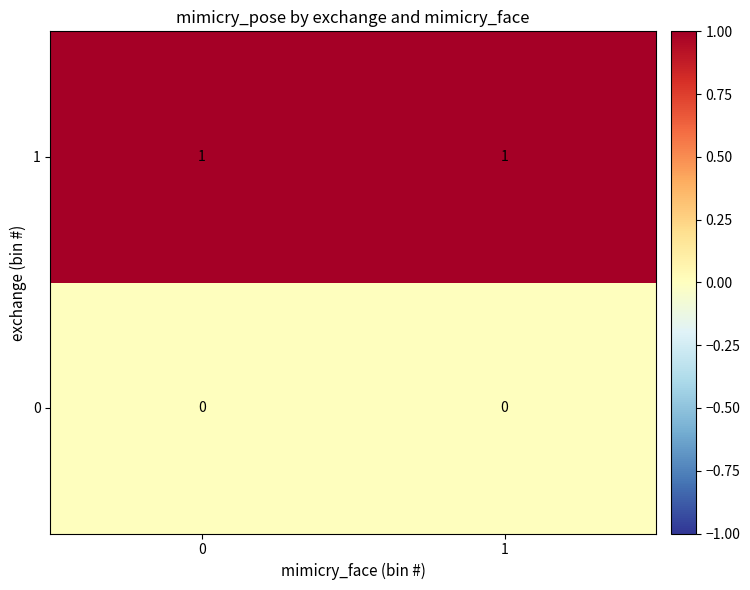

Rank the series by their maximum value, from lowest to highest.

0, 1